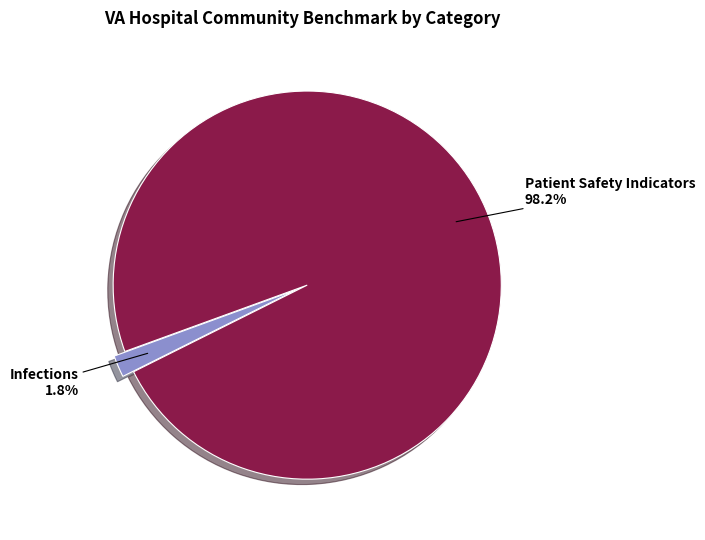

What percentage is NOT represented by Patient Safety Indicators?

1.8%